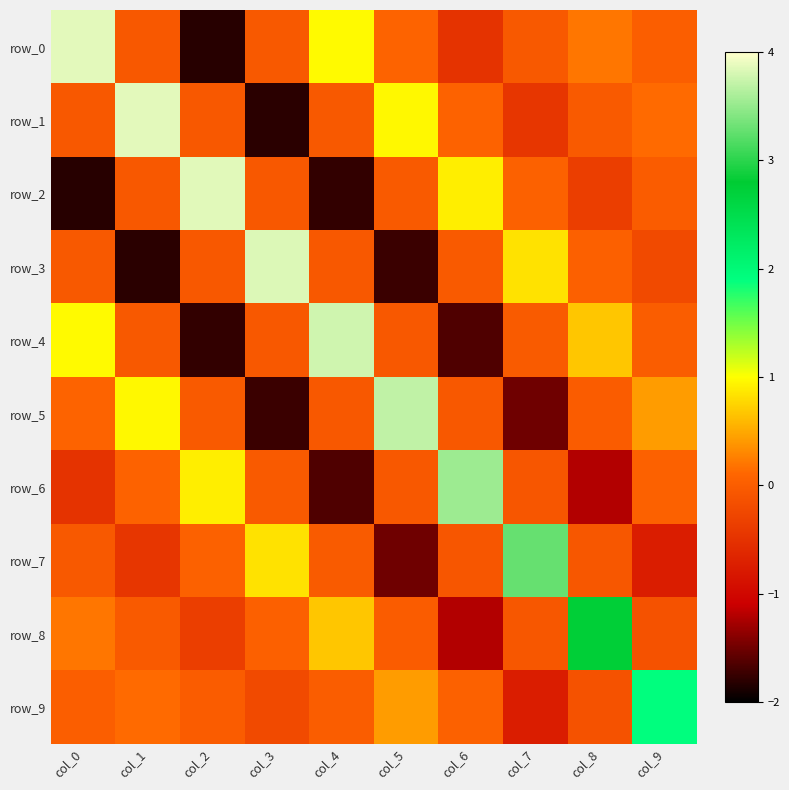

Where does the row_9 series first go above 0?

col_0